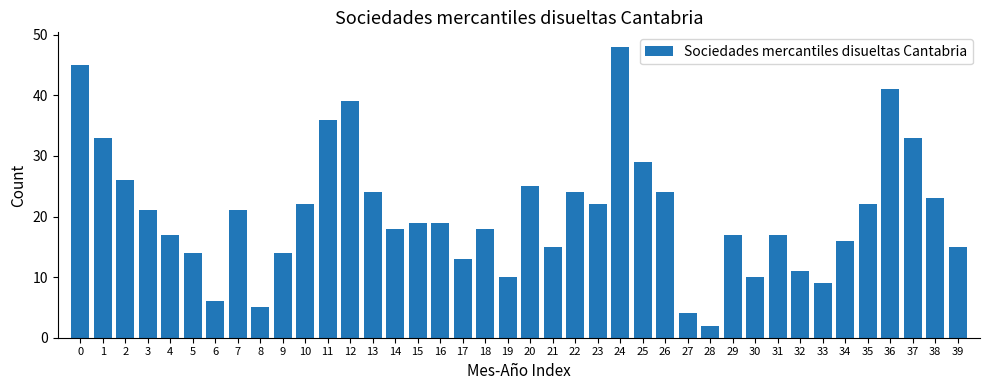

Are the bars horizontal?

No